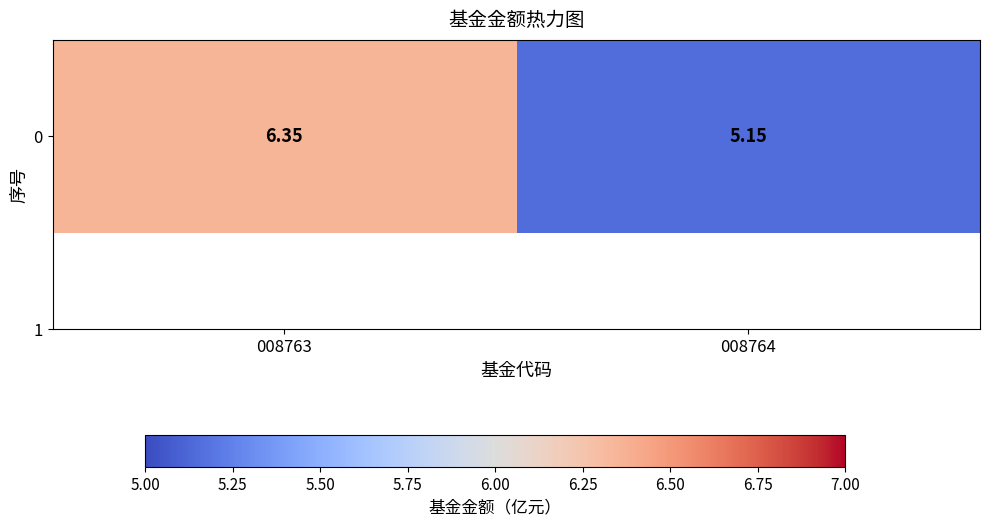

Which category has the lowest value across all series?

008764